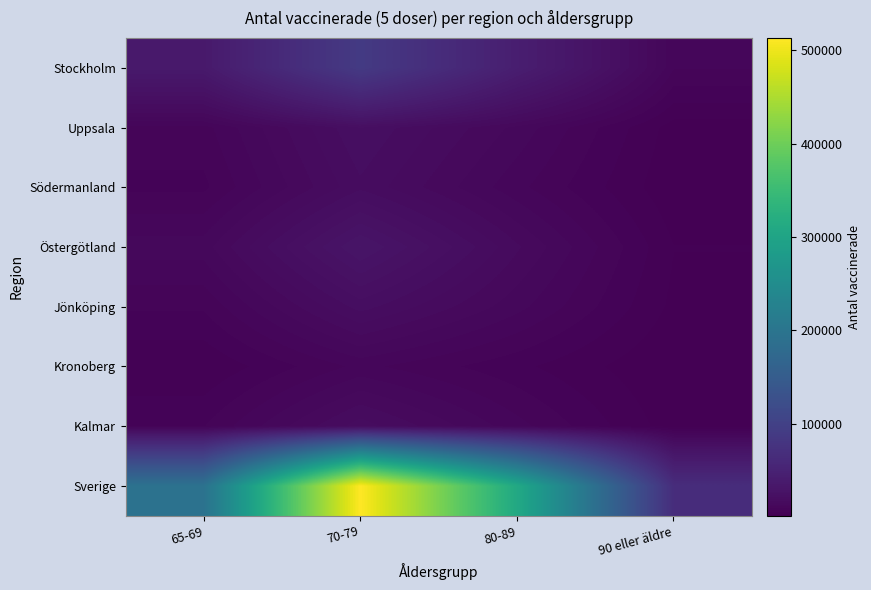

How many categories are shown in the chart?

4